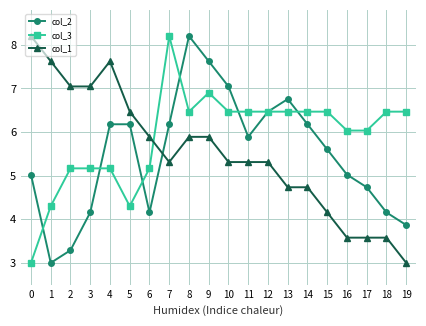

How many categories are shown in the chart?

20